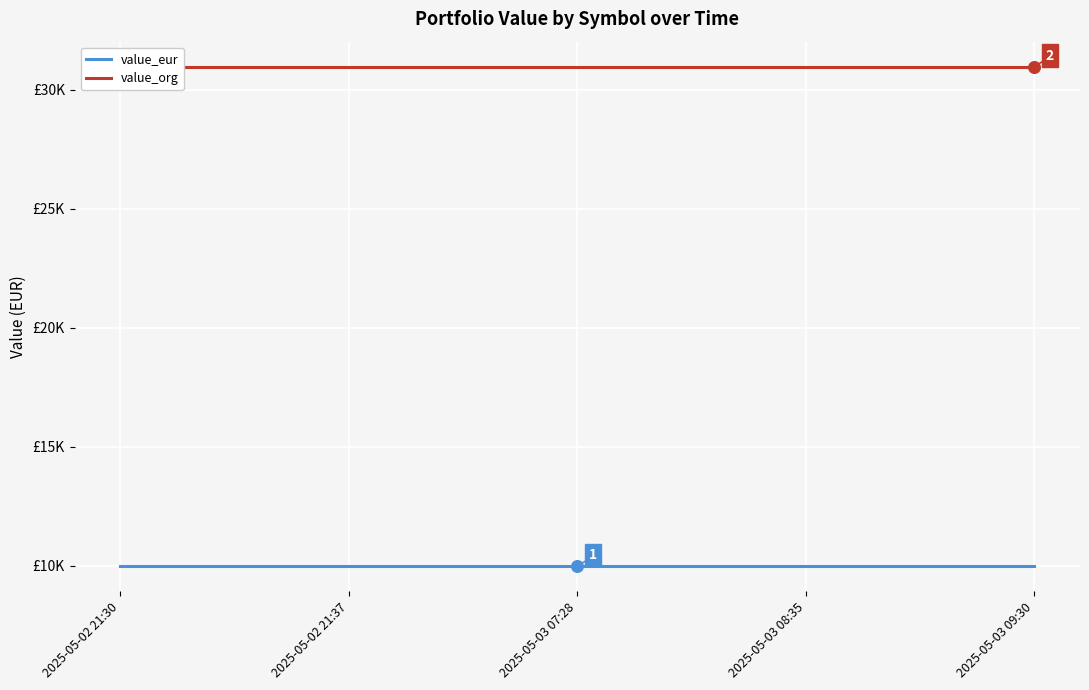

At how many categories does at least one series exceed 30326?

5